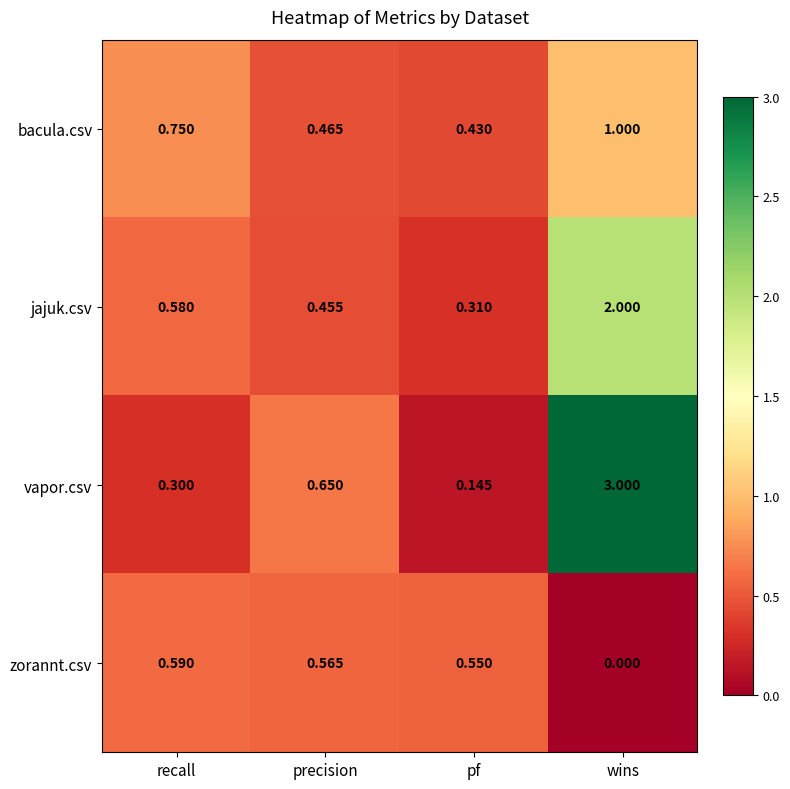

Count the number of data series in this chart.

4